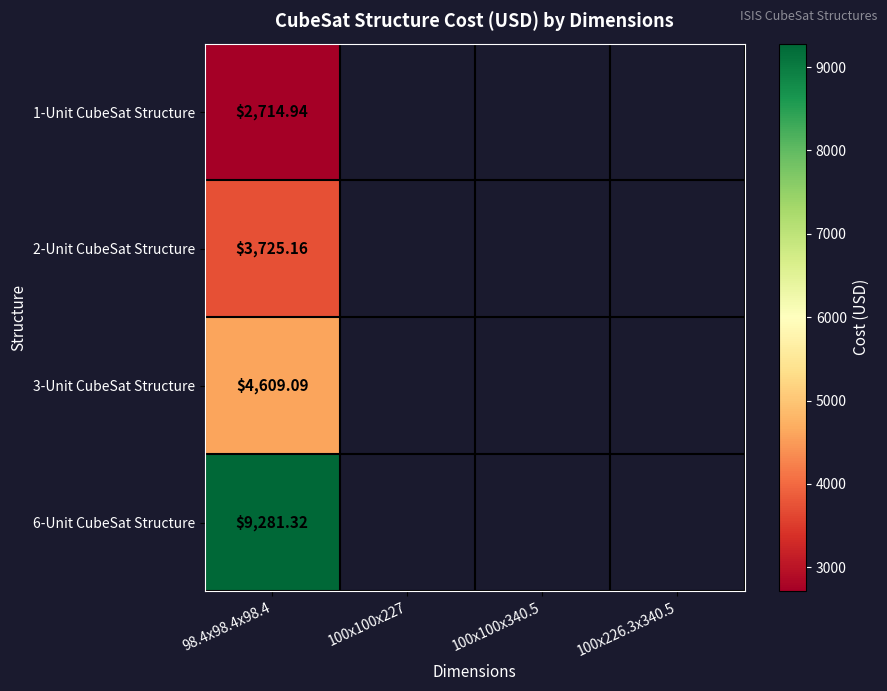

List the series in order of their overall mean, lowest first.

1-Unit CubeSat Structure, 2-Unit CubeSat Structure, 3-Unit CubeSat Structure, 6-Unit CubeSat Structure